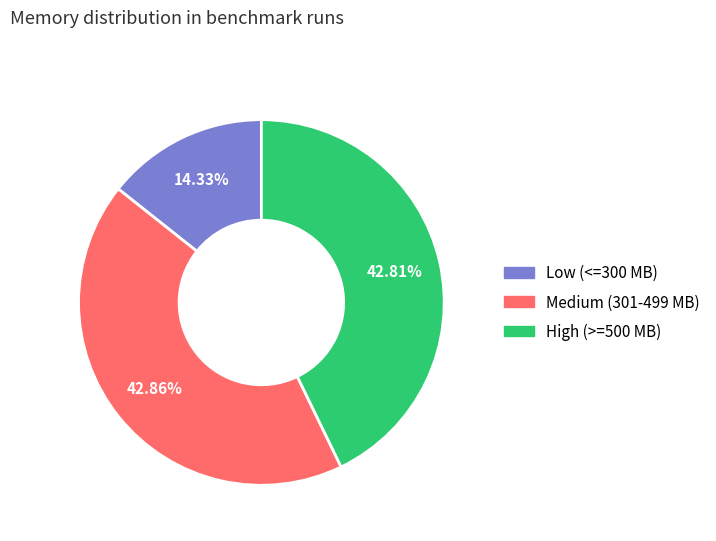

Is there a majority slice in this chart?

No